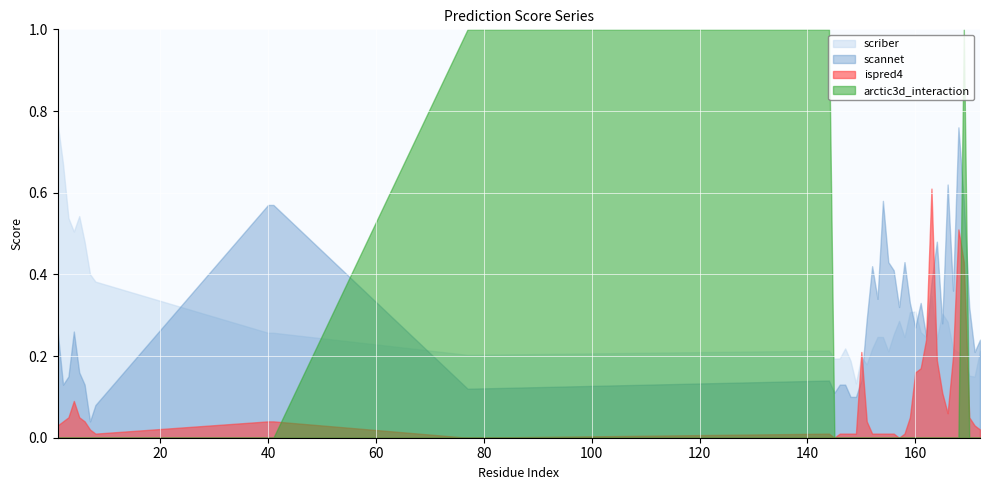

Does the chart display data point markers on the line(s)?

No